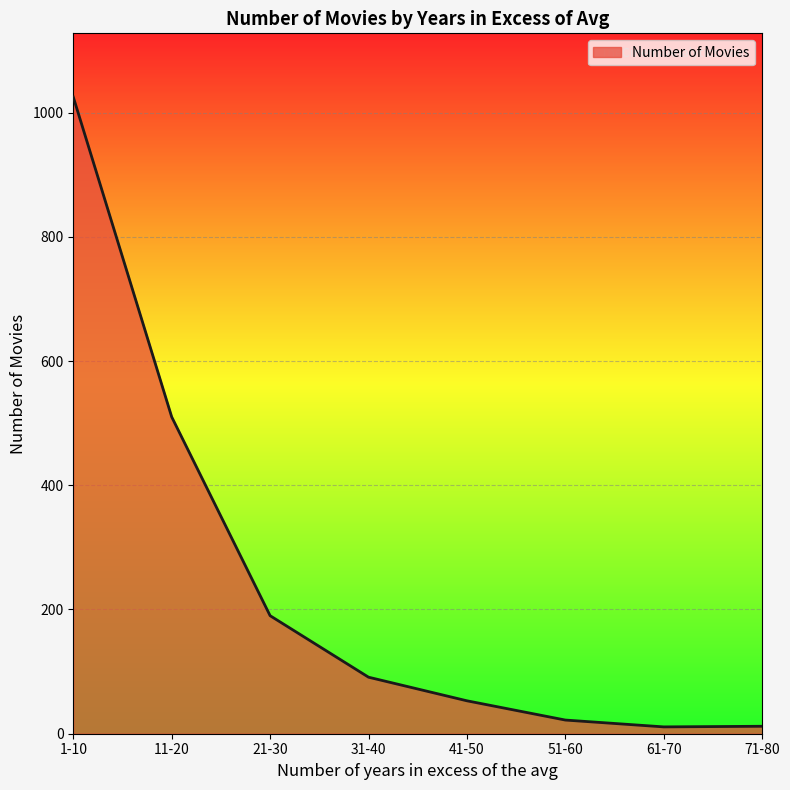

How many distinct data groups are displayed?

1